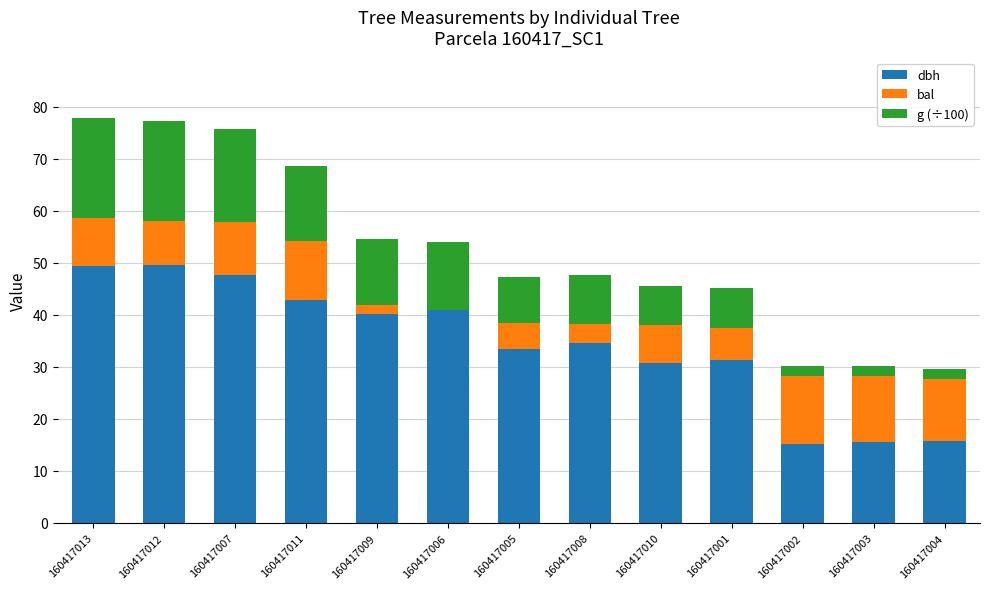

What is the sum of all dbh values?

446.7